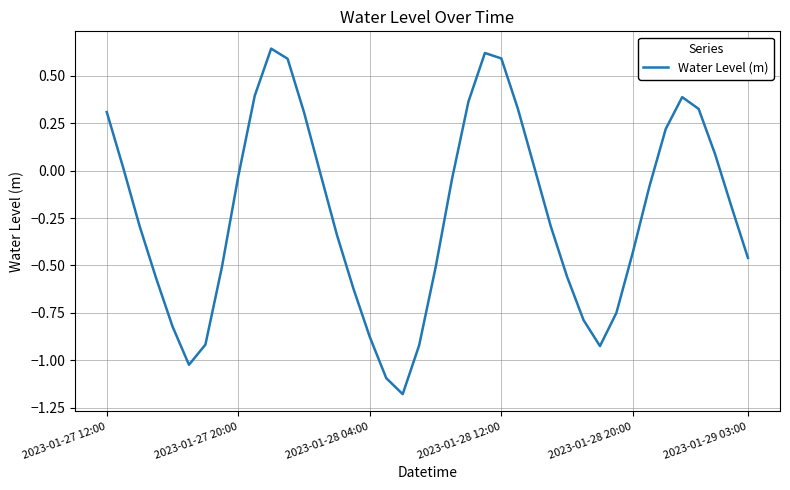

What is the difference between the maximum and minimum values?

1.8